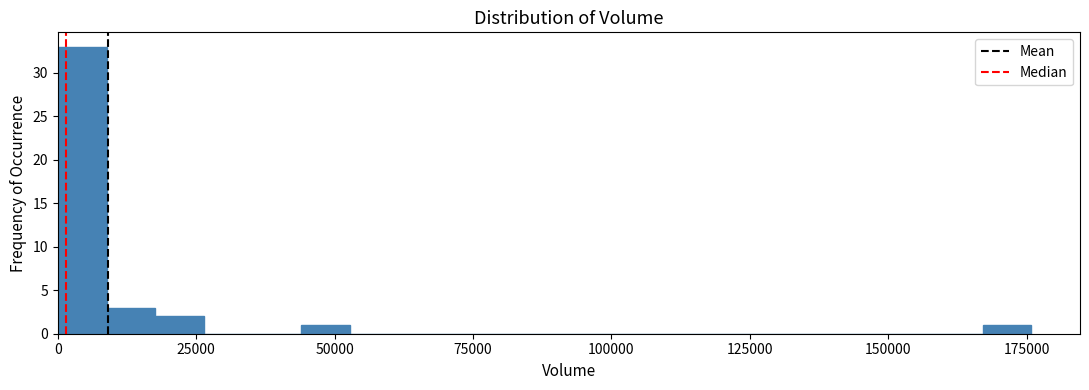

Read against the x-axis, roughly where is the centre of the tallest bar?

5000